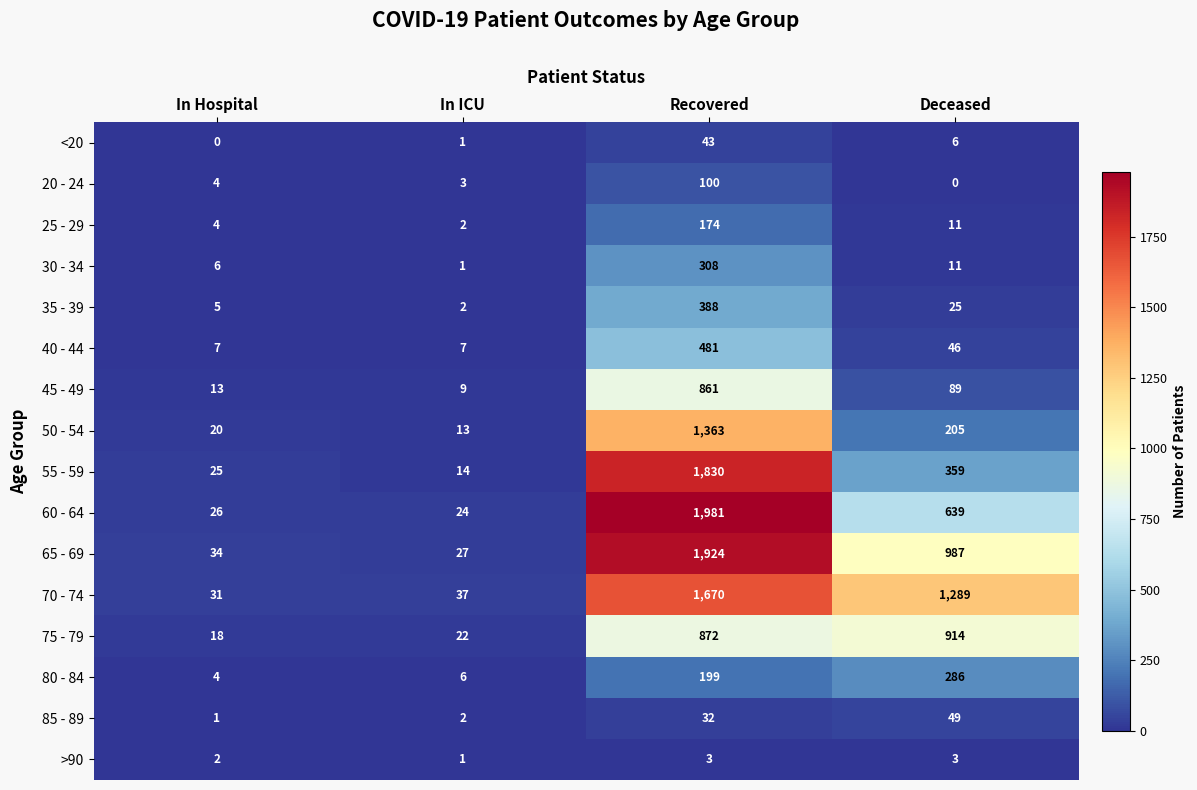

At which label does 60 - 64 reach its peak?

Recovered